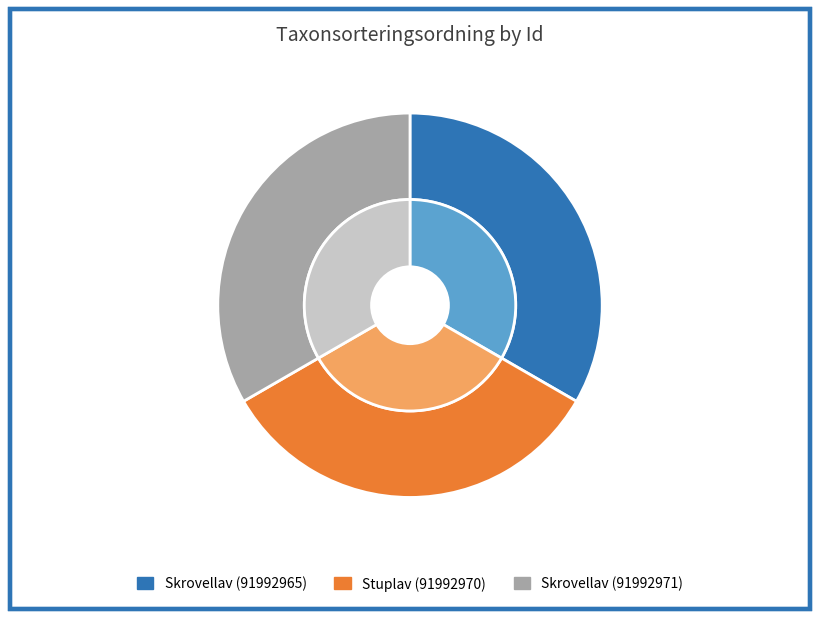

Is there a majority slice in this chart?

No